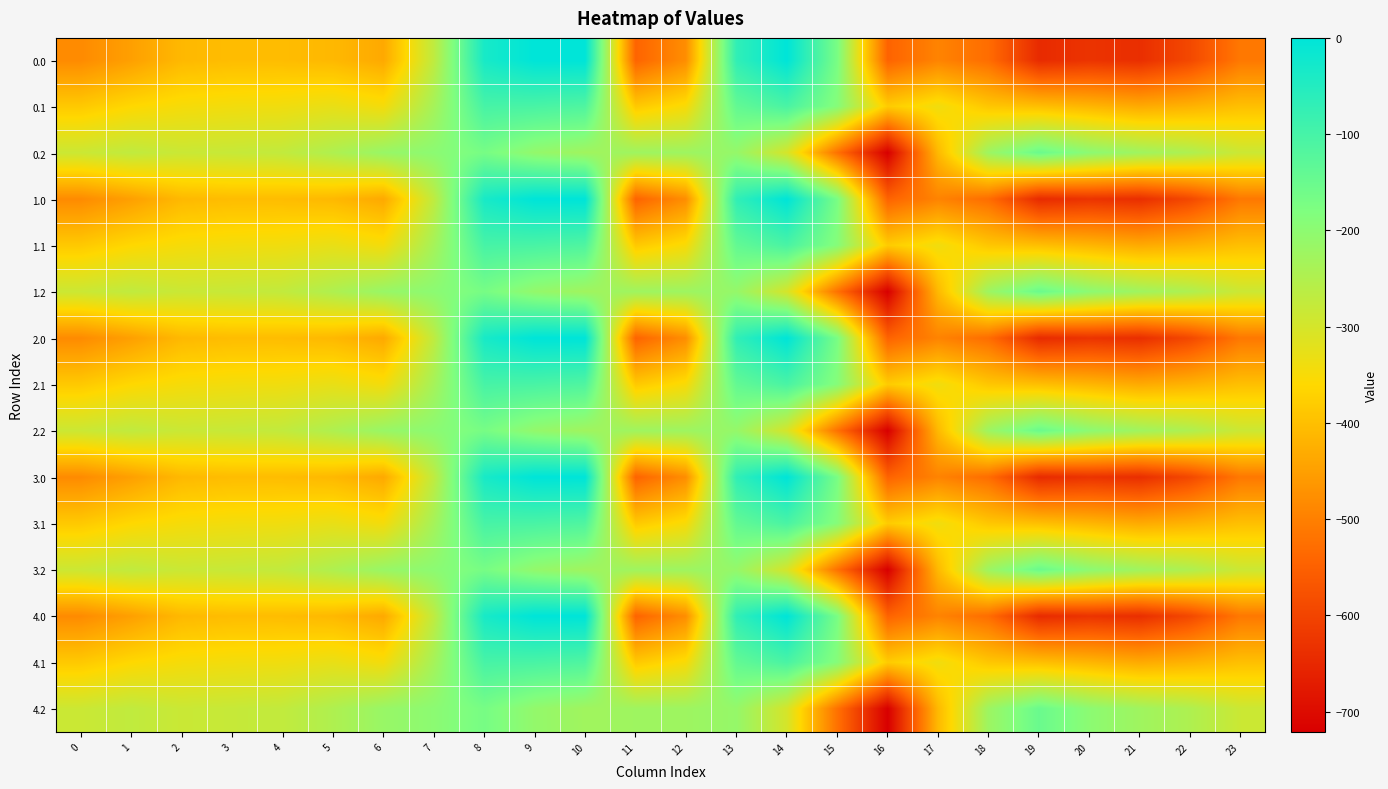

Which has a higher value, 20 or 12?

12